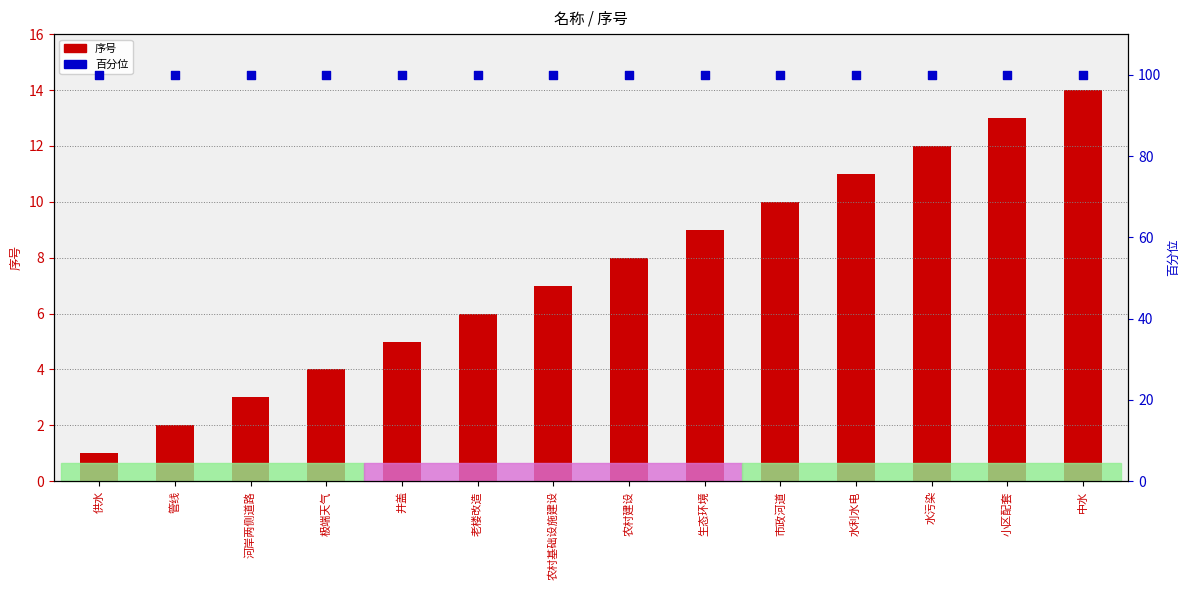

Is the value of 序号 at 极端天气 greater than the value of 百分位 at 管线?

No